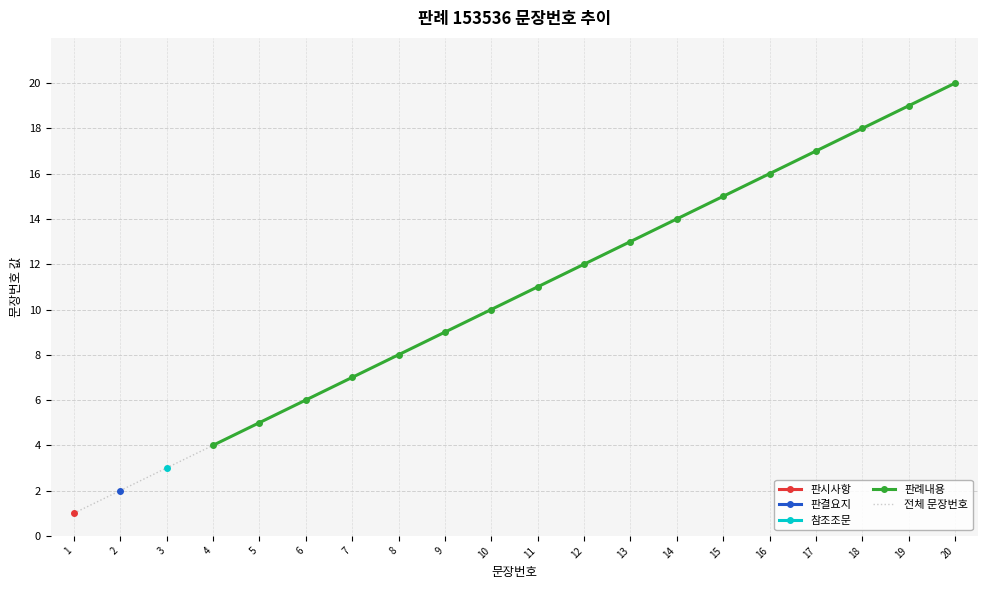

Reading left to right, what are all the values shown in this chart?

1	2	3	4	5	6	7	8	9	10	11	12	13	14	15	16	17	18	19	20